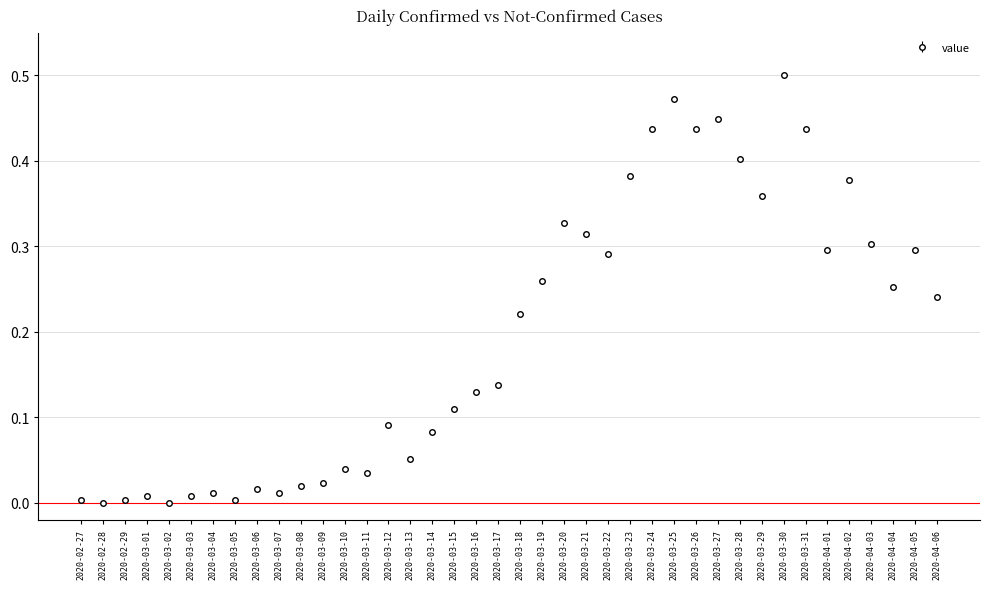

Which category has the highest value across all series?

2020-03-30